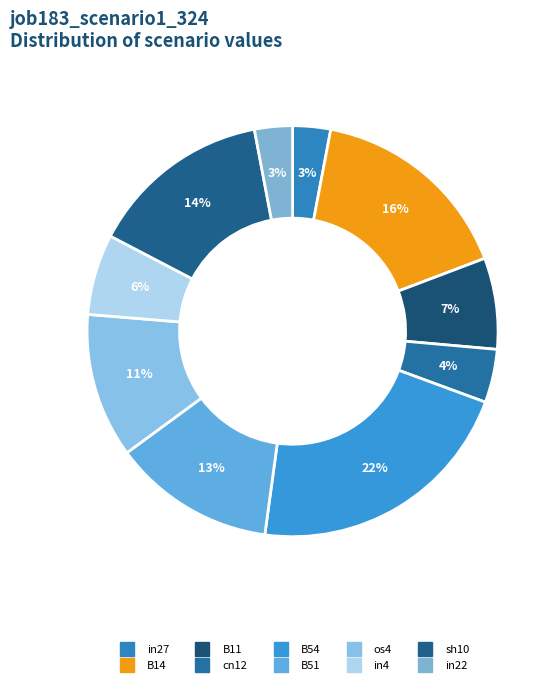

How many slices are in this pie chart?

10